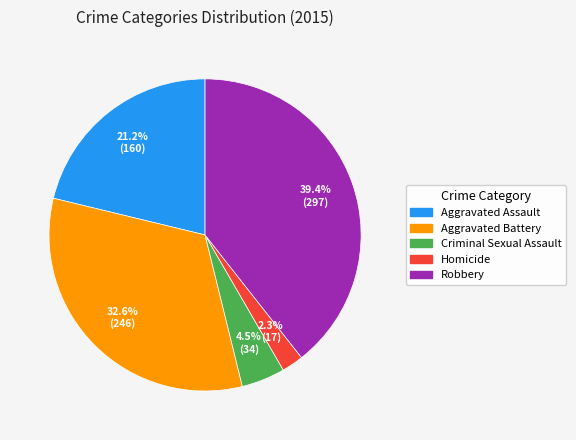

Do Criminal Sexual Assault and Aggravated Battery together represent more than half of the pie?

No